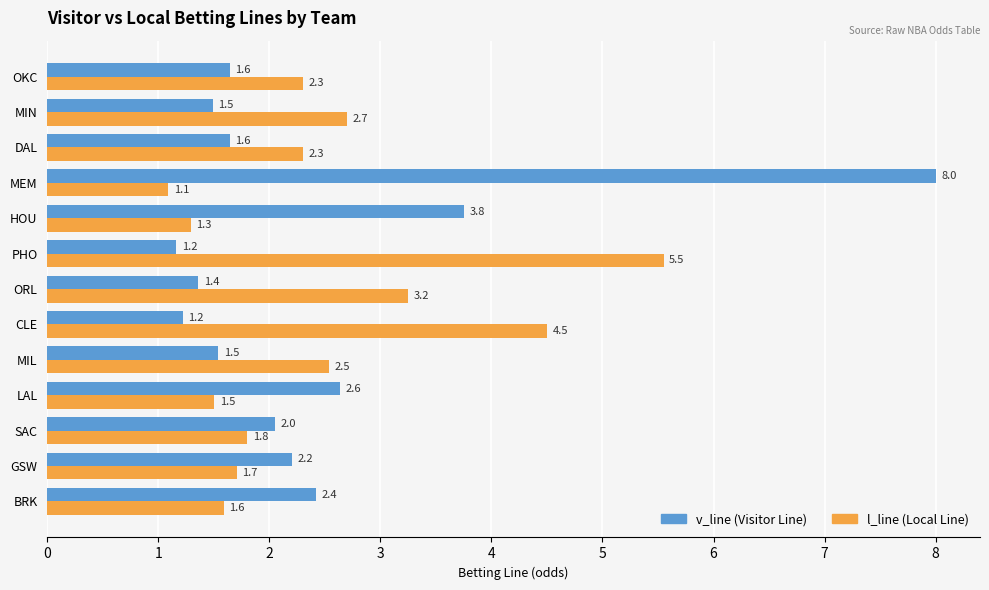

Which category has the lowest value across all series?

MEM